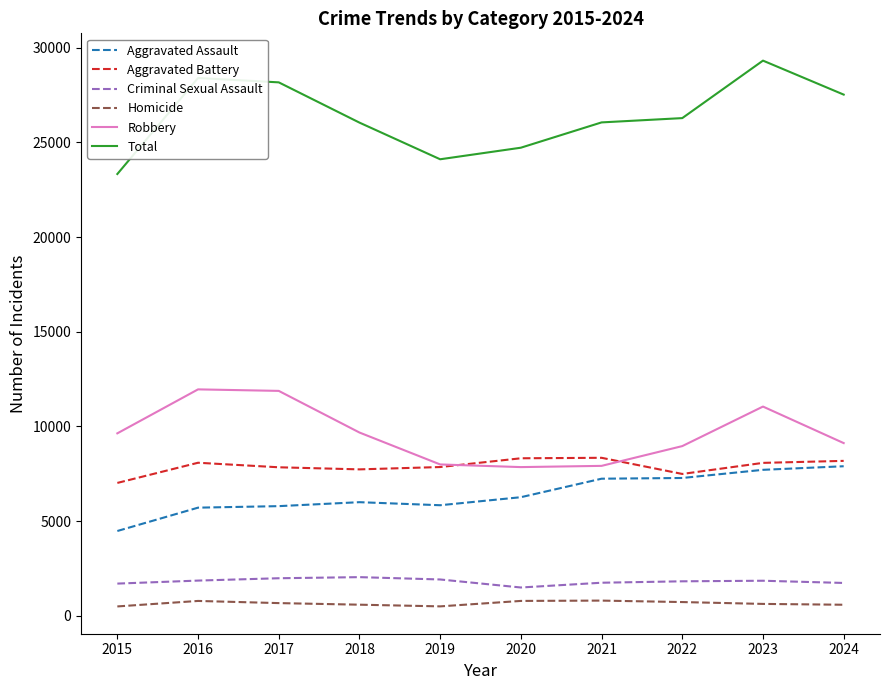

Which series has the widest spread of values?

Total